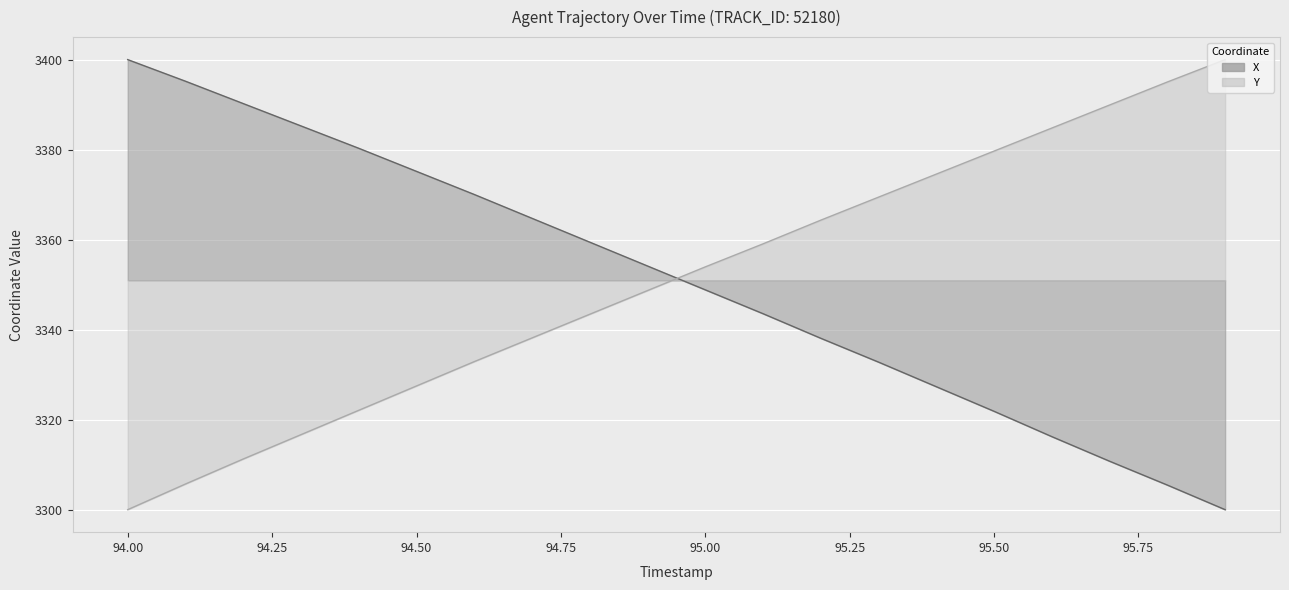

What is the spread (max minus min) of values at 95.5?

57.8